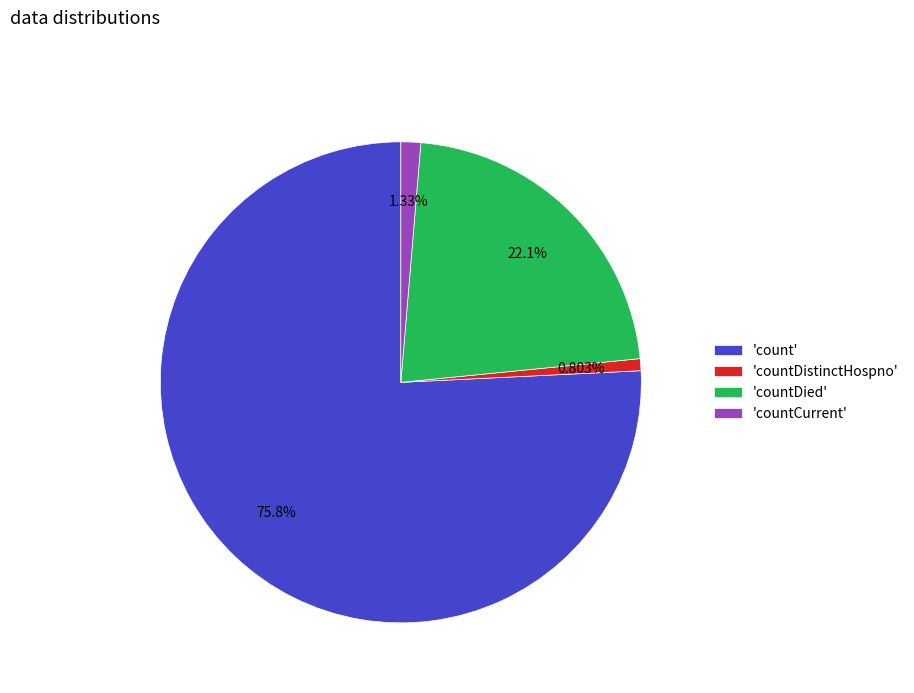

How many segments does this pie chart have?

4